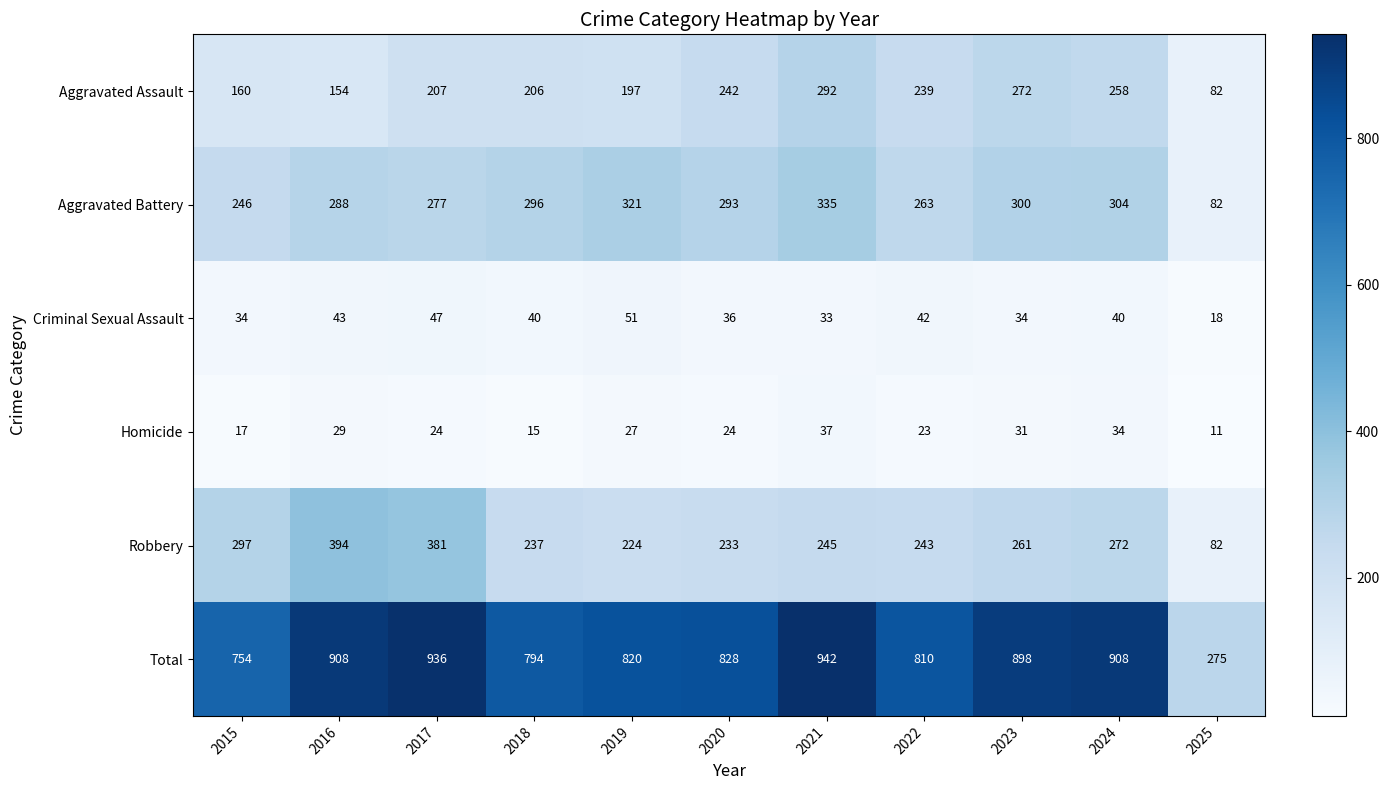

List the series in order of their peak value, highest first.

Total, Robbery, Aggravated Battery, Aggravated Assault, Criminal Sexual Assault, Homicide